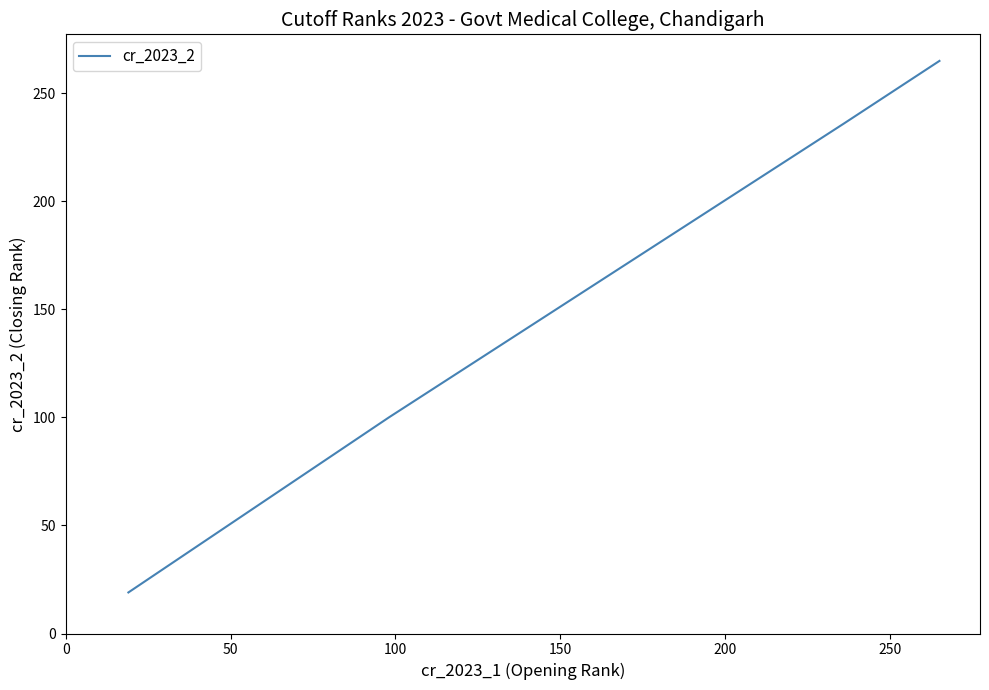

True or false: the data has more than 1 interior local peaks.

False